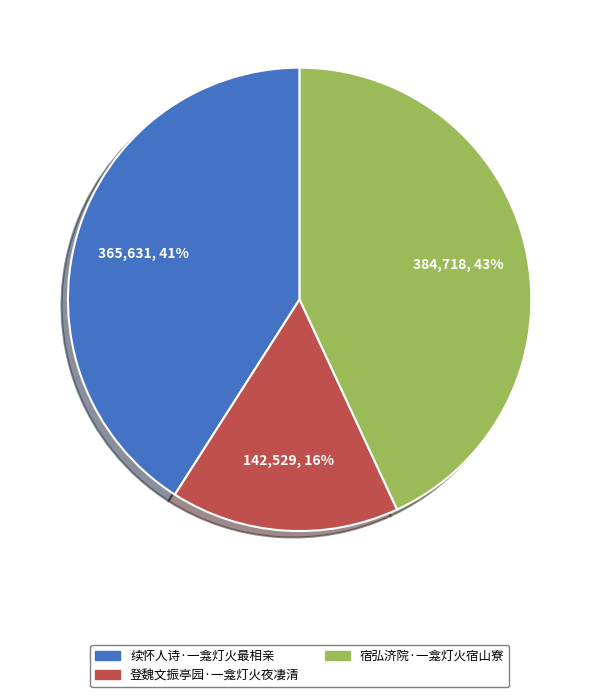

Rank the categories by value from lowest to highest.

登魏文振亭园·一龛灯火夜凄清, 续怀人诗·一龛灯火最相亲, 宿弘济院·一龛灯火宿山寮